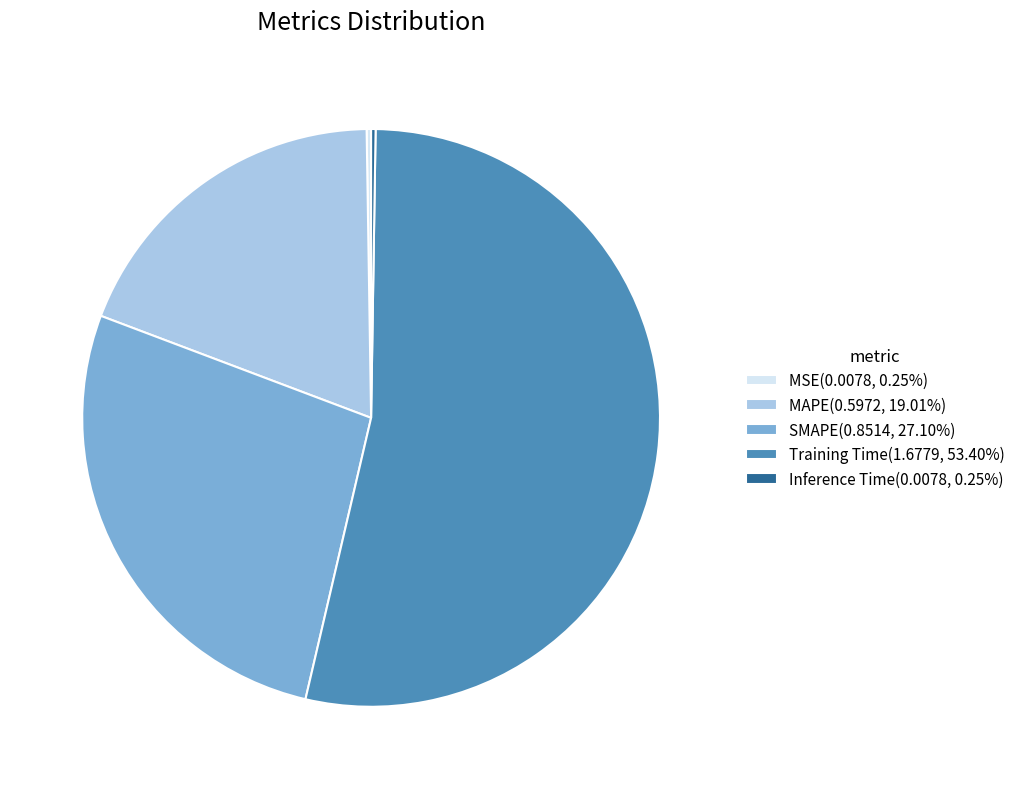

Does any single category account for the majority?

Yes